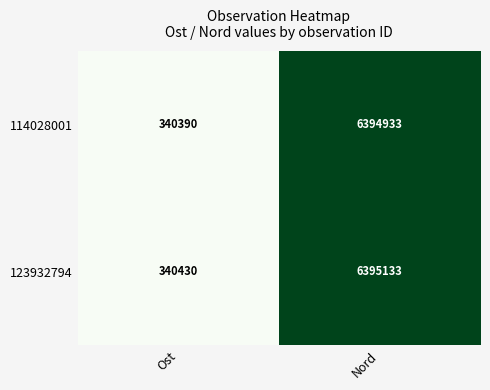

At Ost, list the series in order from largest to smallest.

123932794, 114028001